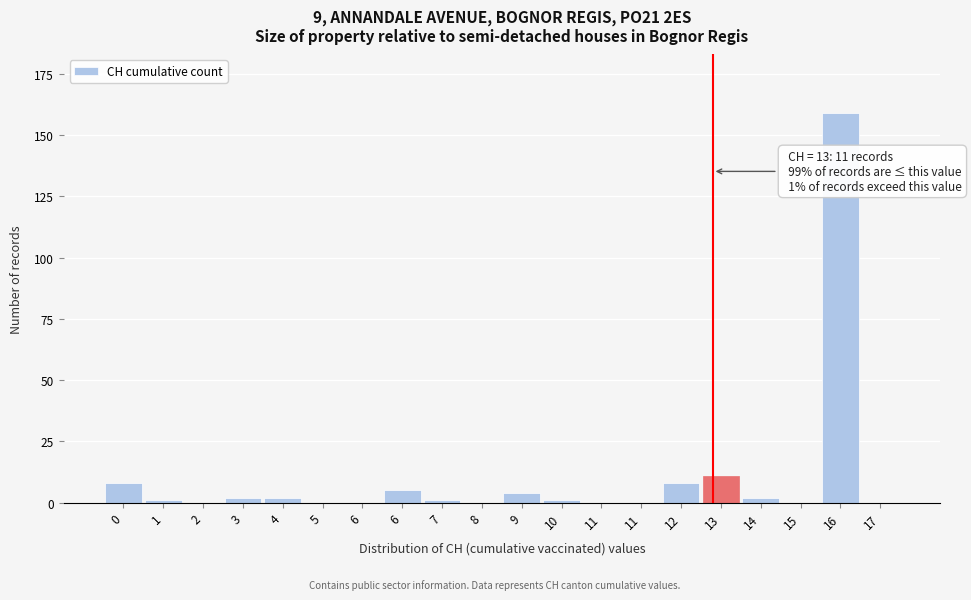

How many data points does each series have?

20